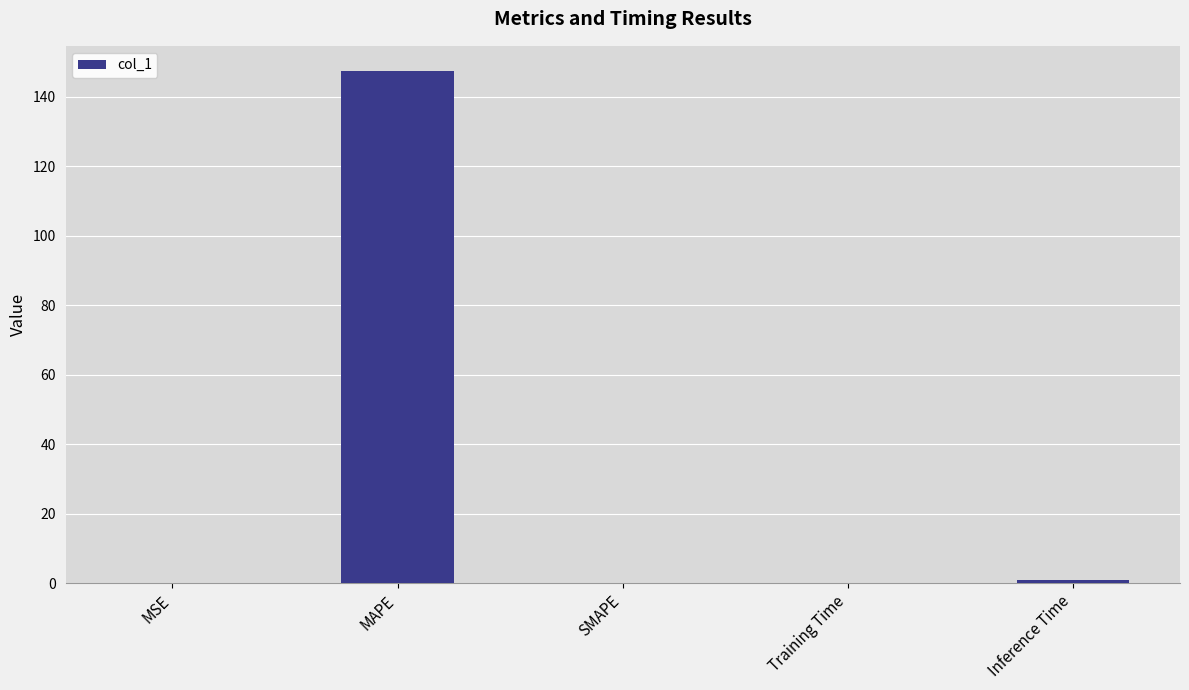

True or false: the data shows 147.2 at MAPE.

True